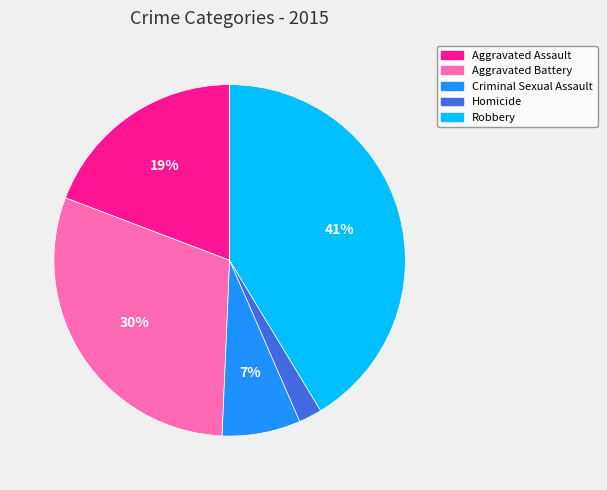

Is there any slice that represents more than half of the pie?

No